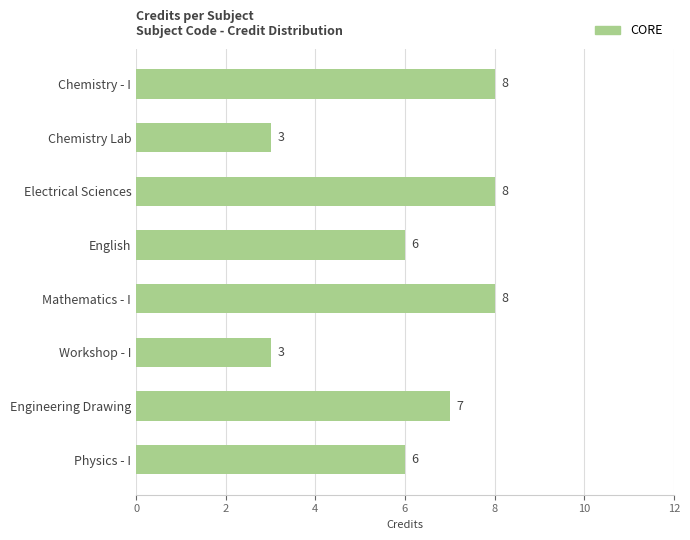

How many values are between 6 and 8?

6